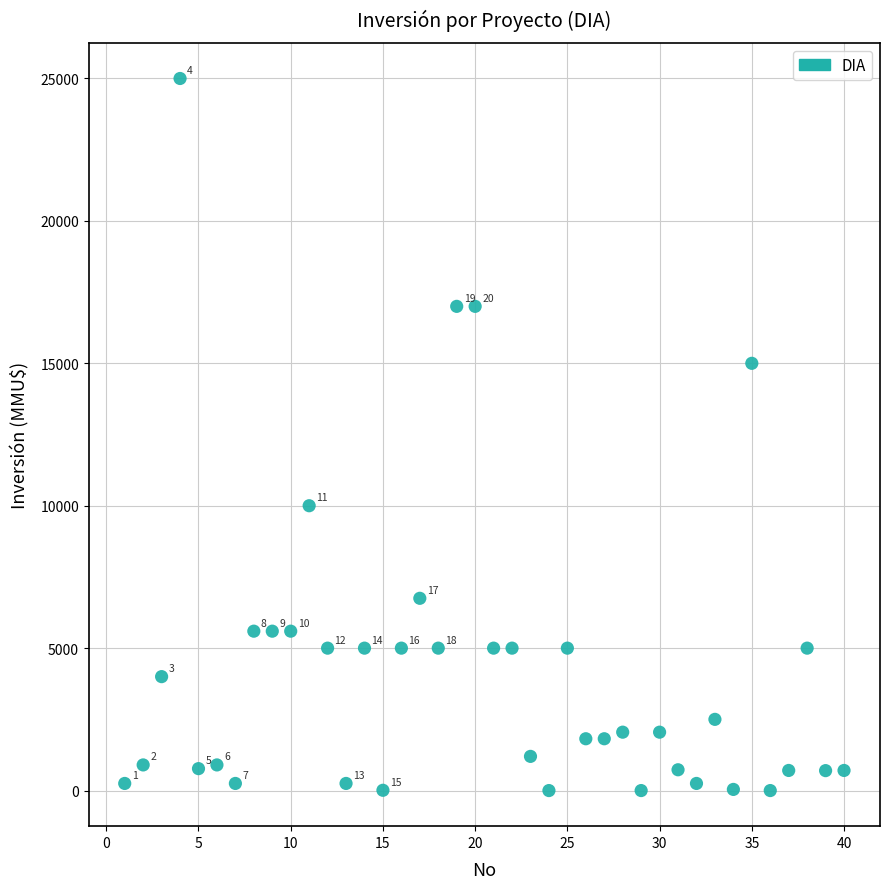

What Y value in the scatter plot is closest to 12500?

10000